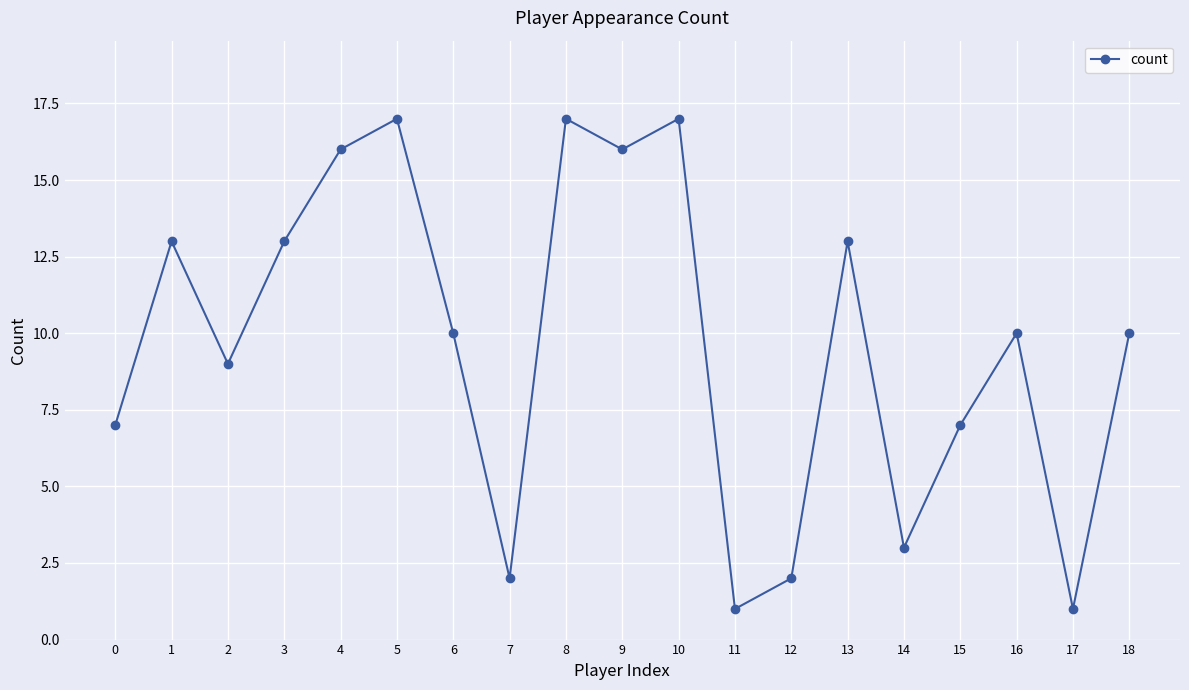

The value at 3 is 23. True or false?

False